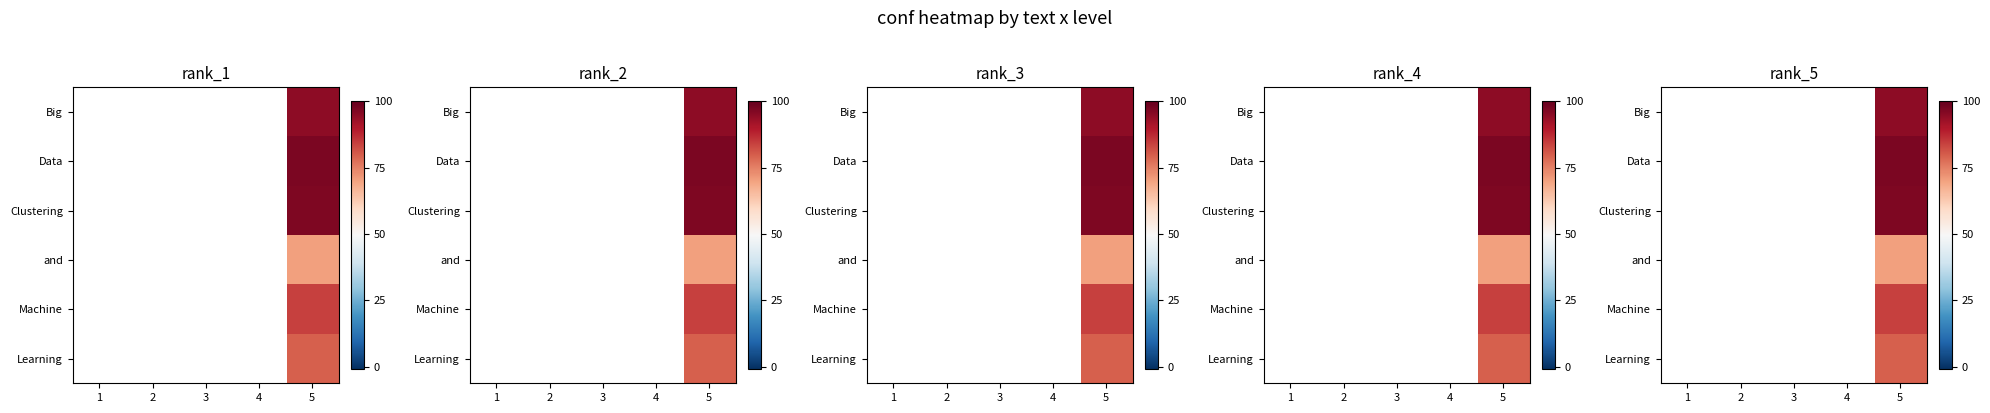

At which category does the chart reach its peak across all series?

5